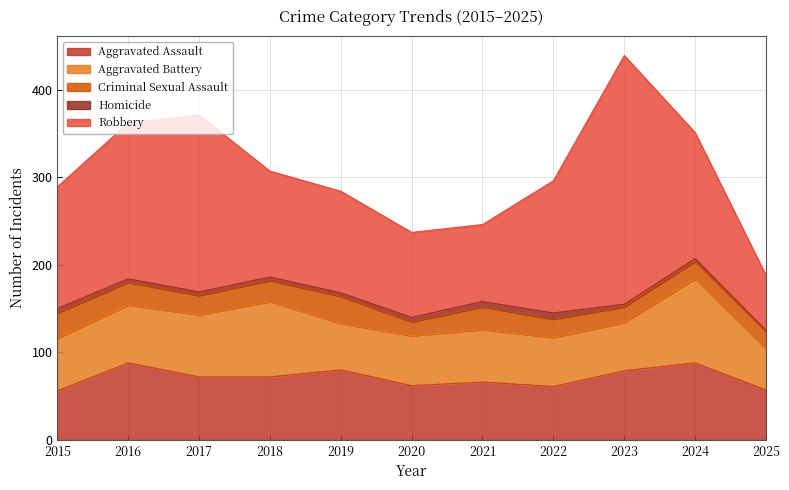

At which category is the sum across all series the highest?

2023